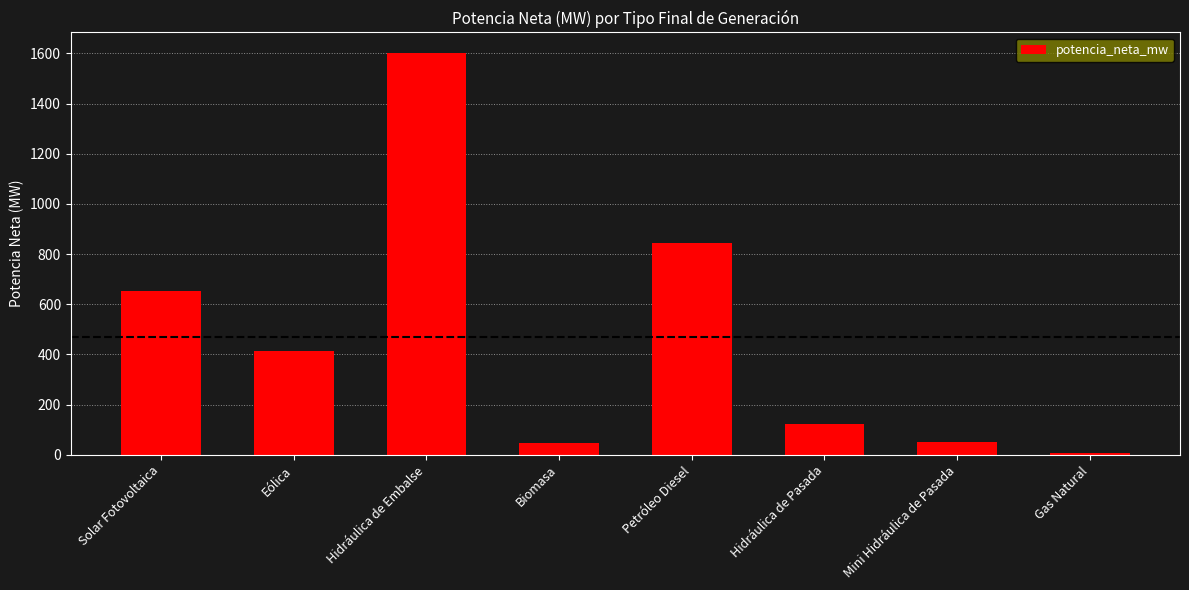

Does the chart contain stacked bars?

No